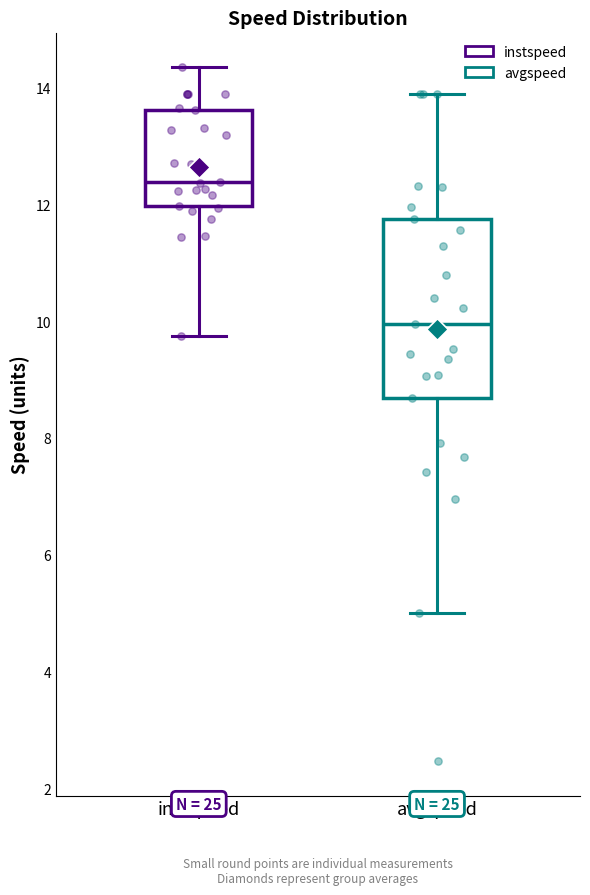

Reading left to right, transcribe this box plot: for each box, give where its median line is, the range the box spans, and where its two whiskers end, as read against the y-axis. The values are not printed on the chart, so give them approximately, as read against the axis.

instspeed: median 12.4, box 12.0 to 13.6, whiskers 9.8 to 14.4
avgspeed: median 10.0, box 8.6 to 11.8, whiskers 5.0 to 13.8